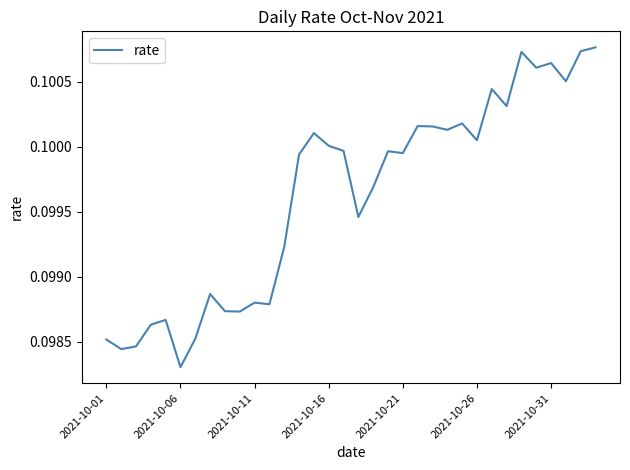

What is the greatest value displayed?

0.1